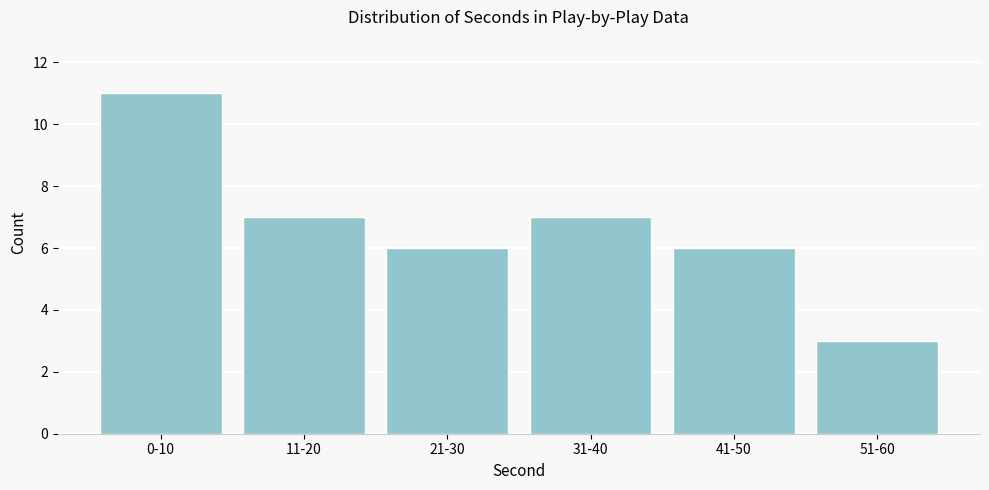

Reading right to left, what are all the values shown in this chart?

3	6	7	6	7	11